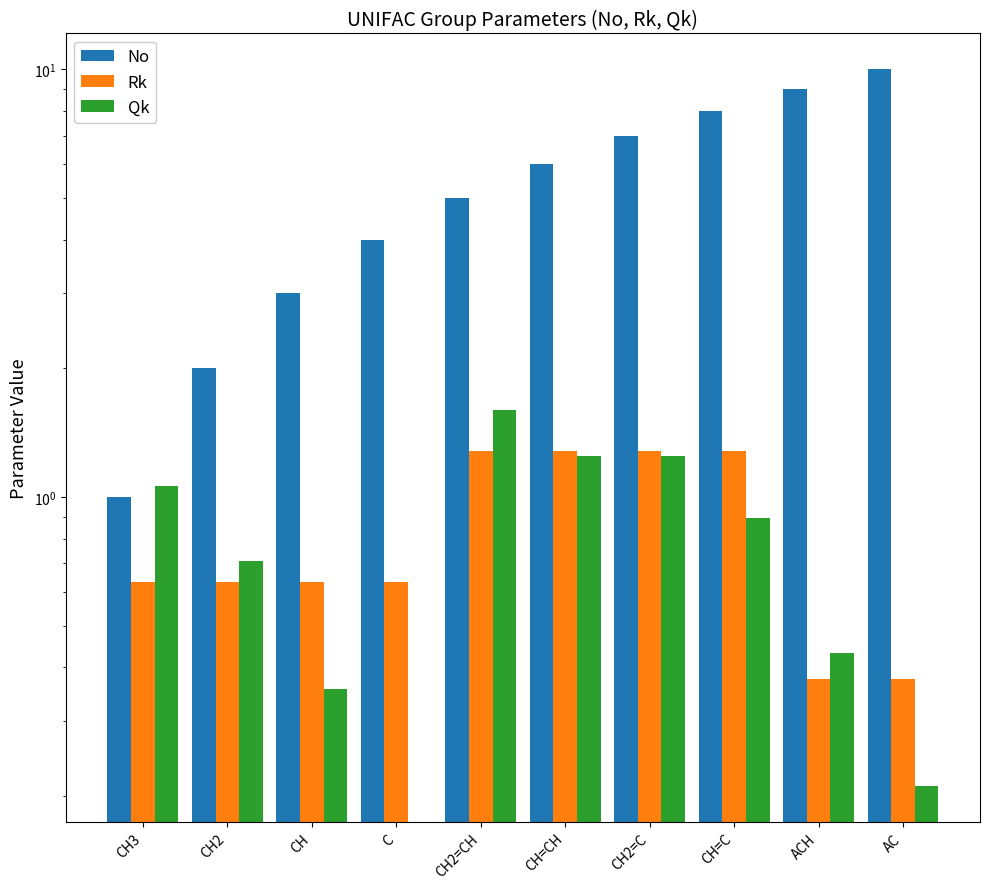

What is the difference between the maximum and minimum values in the Rk series?

0.9